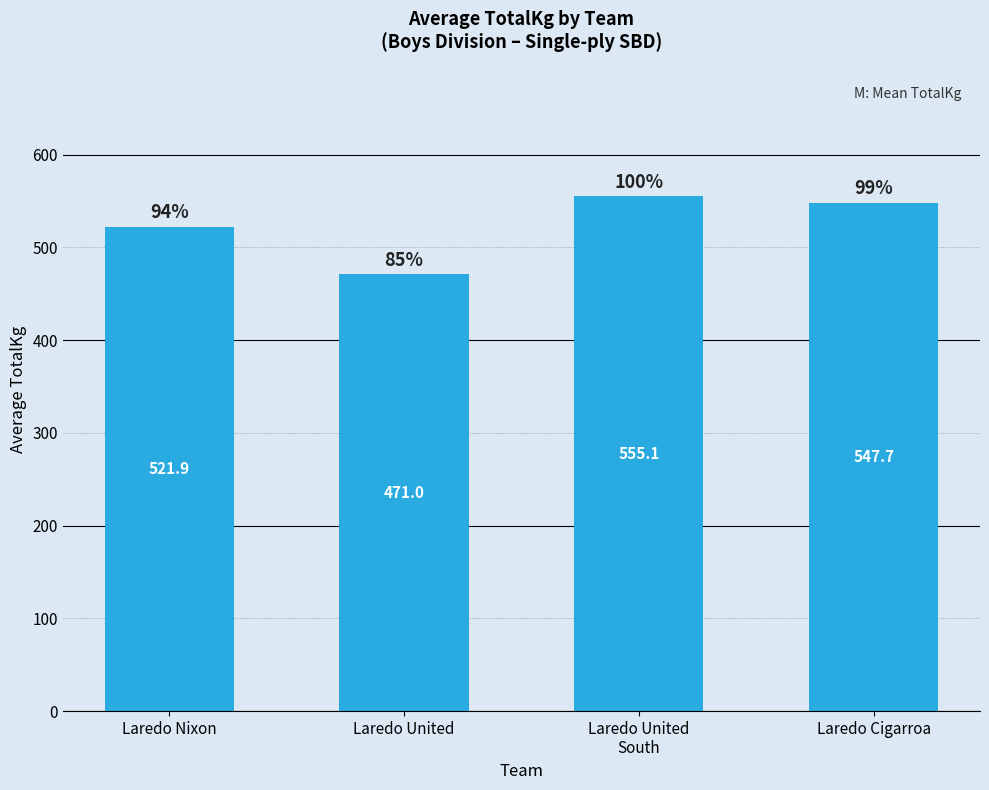

Reading right to left, list all the values displayed in this chart.

Laredo Cigarroa=547.7	Laredo United
South=555.1	Laredo United=471.0	Laredo Nixon=521.9